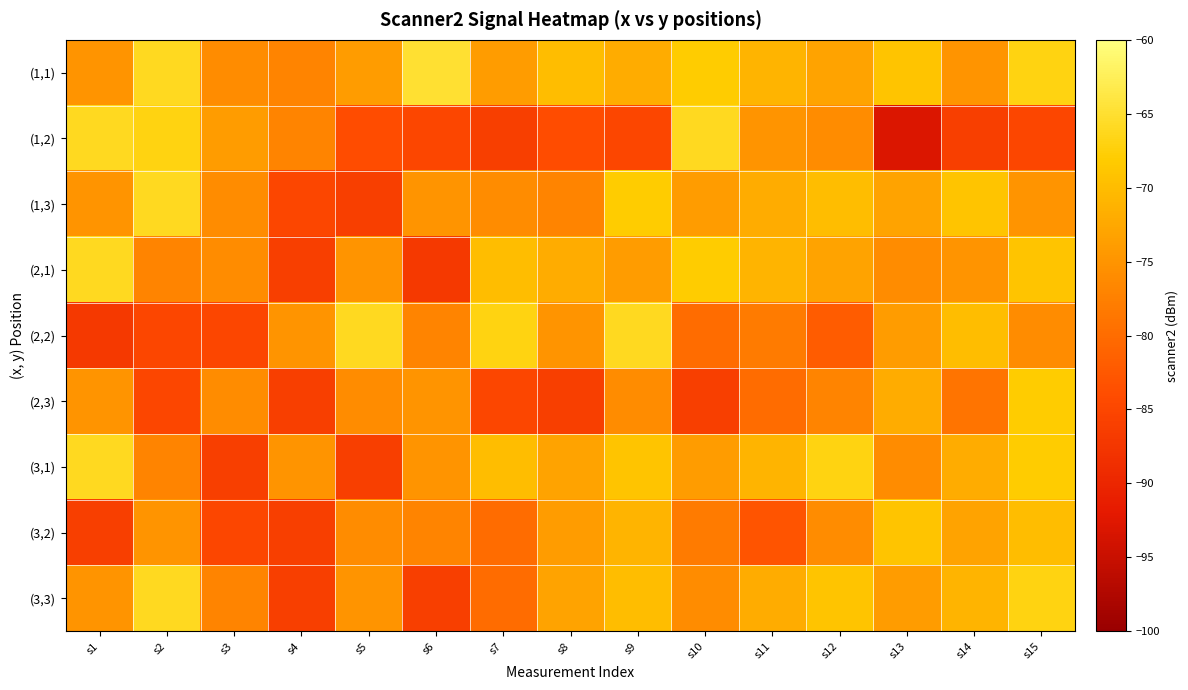

List the series in order of their peak value, lowest first.

(1,1), (1,2), (1,3), (2,1), (2,2), (2,3), (3,1), (3,2), (3,3)